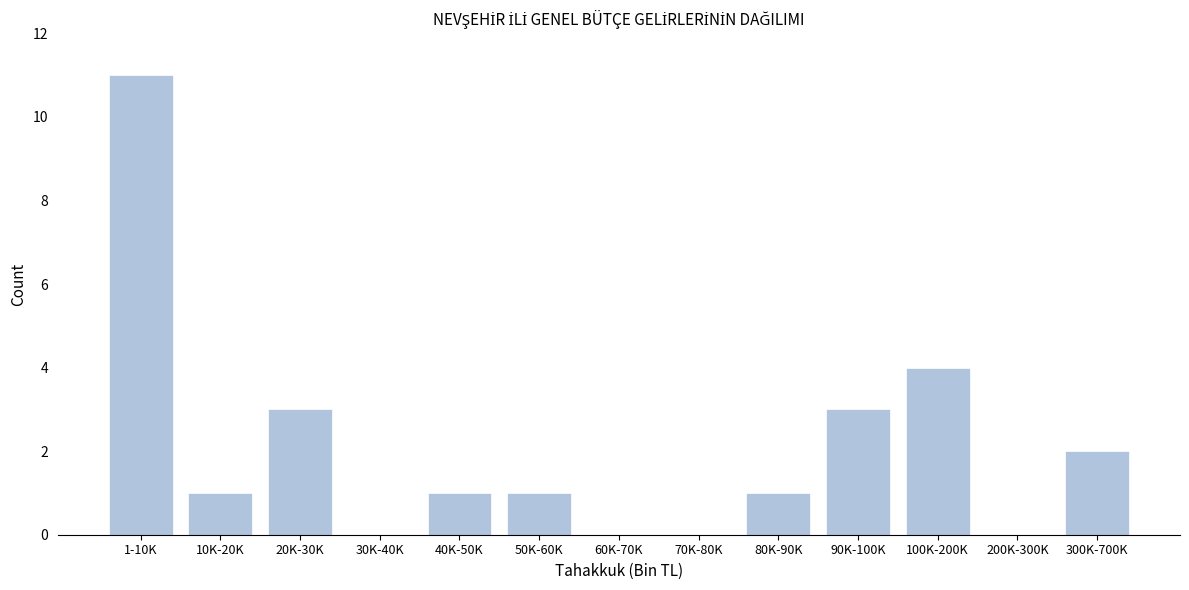

Reading left to right, extract all data points from this chart.

1-10K=11	10K-20K=1	20K-30K=3	30K-40K=0	40K-50K=1	50K-60K=1	60K-70K=0	70K-80K=0	80K-90K=1	90K-100K=3	100K-200K=4	200K-300K=0	300K-700K=2